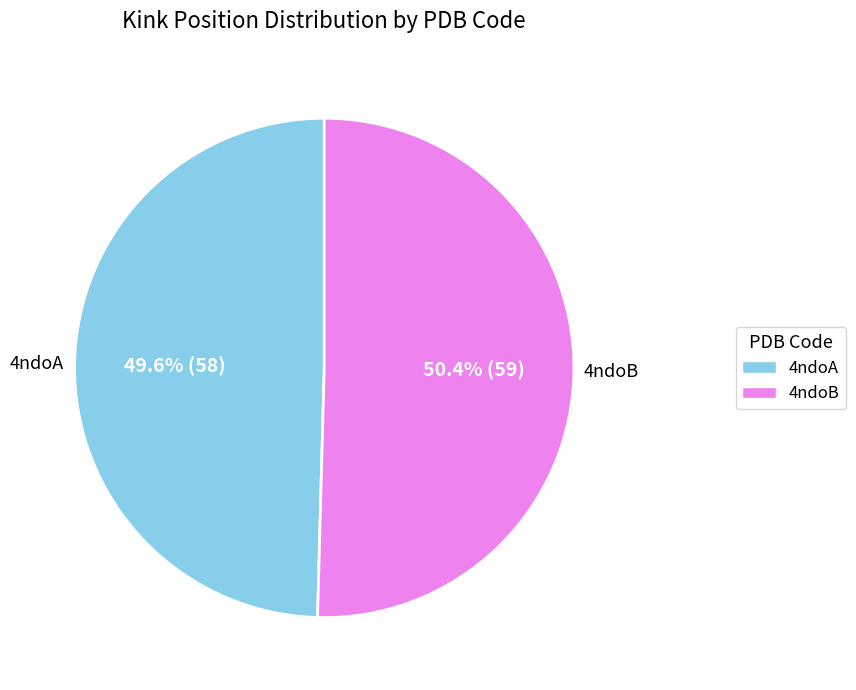

Is there any slice that represents more than half of the pie?

Yes